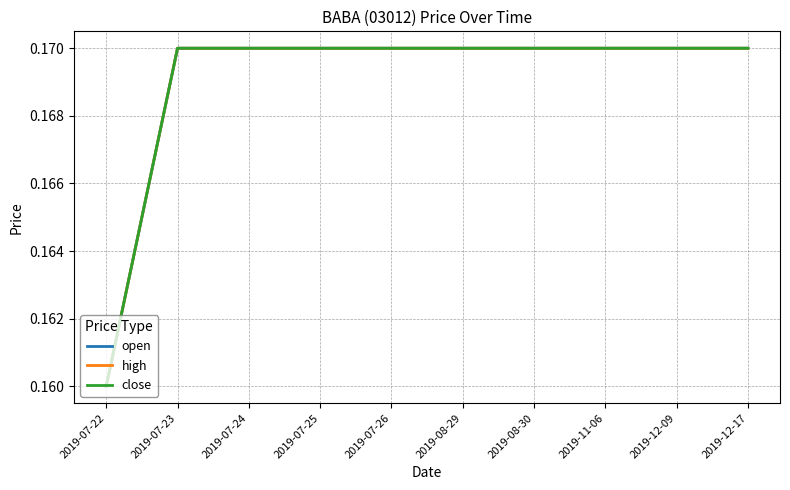

Does the chart display data point markers on the line(s)?

No